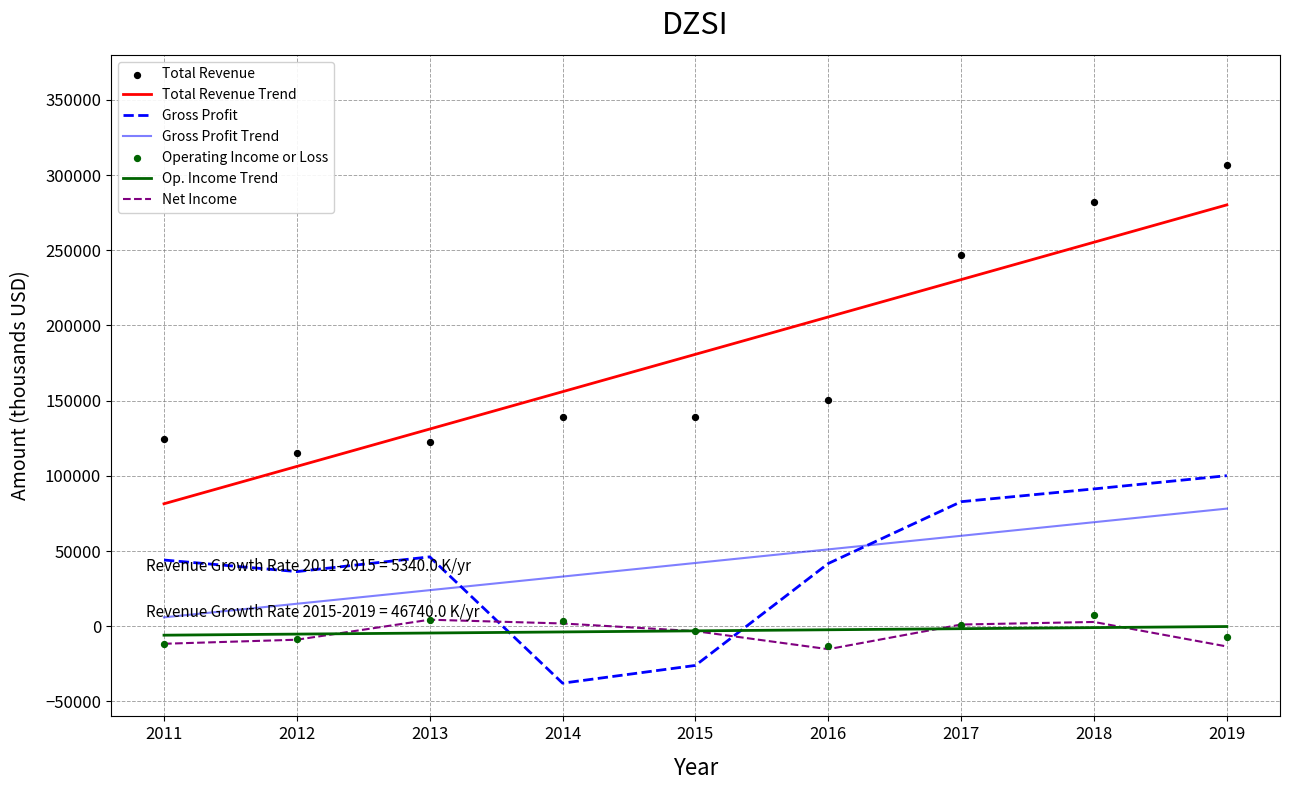

Which series reaches the maximum Y coordinate?

Total Revenue